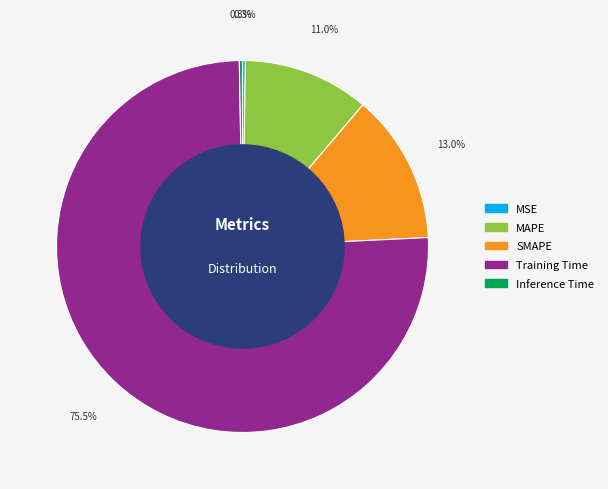

To the nearest percent, what percentage of the pie is MAPE?

11%